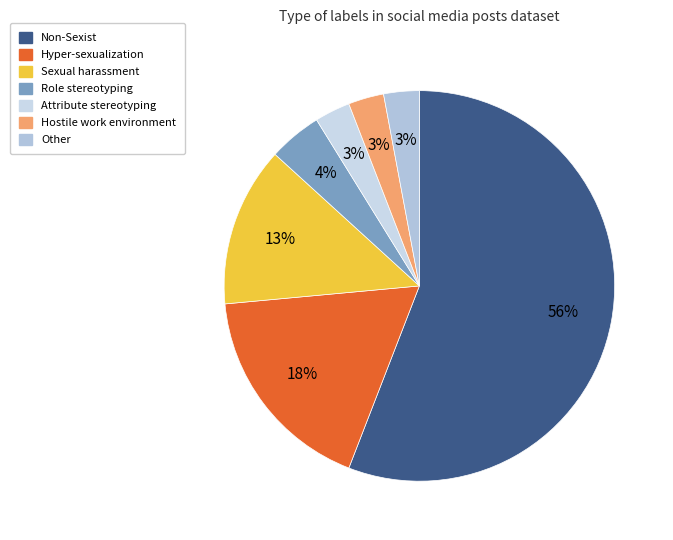

How many slices are in this pie chart?

7